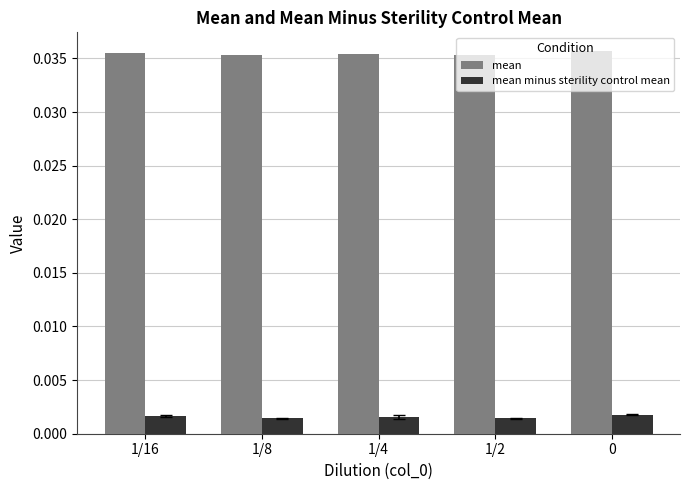

Which series has the largest total across all categories?

mean